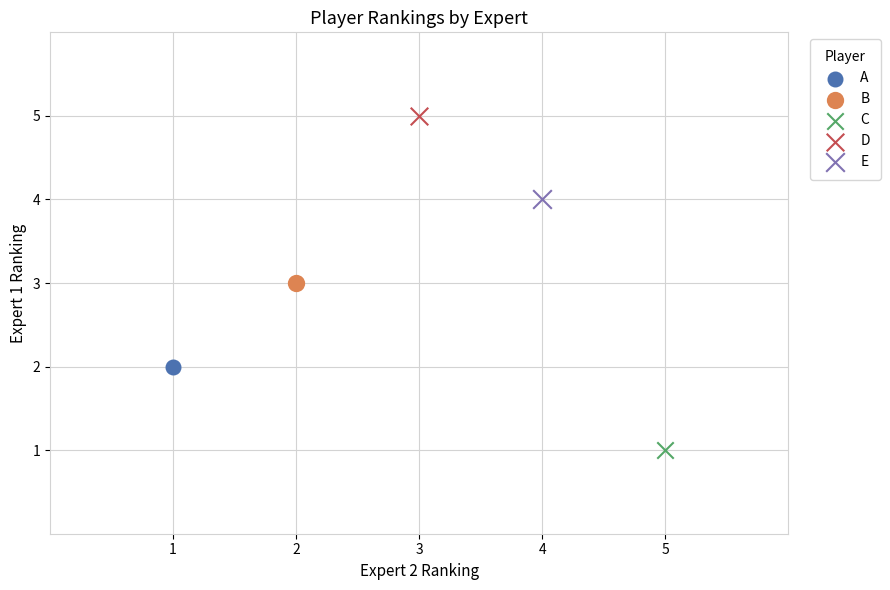

What are all the series names shown in the legend?

A, B, C, D, E